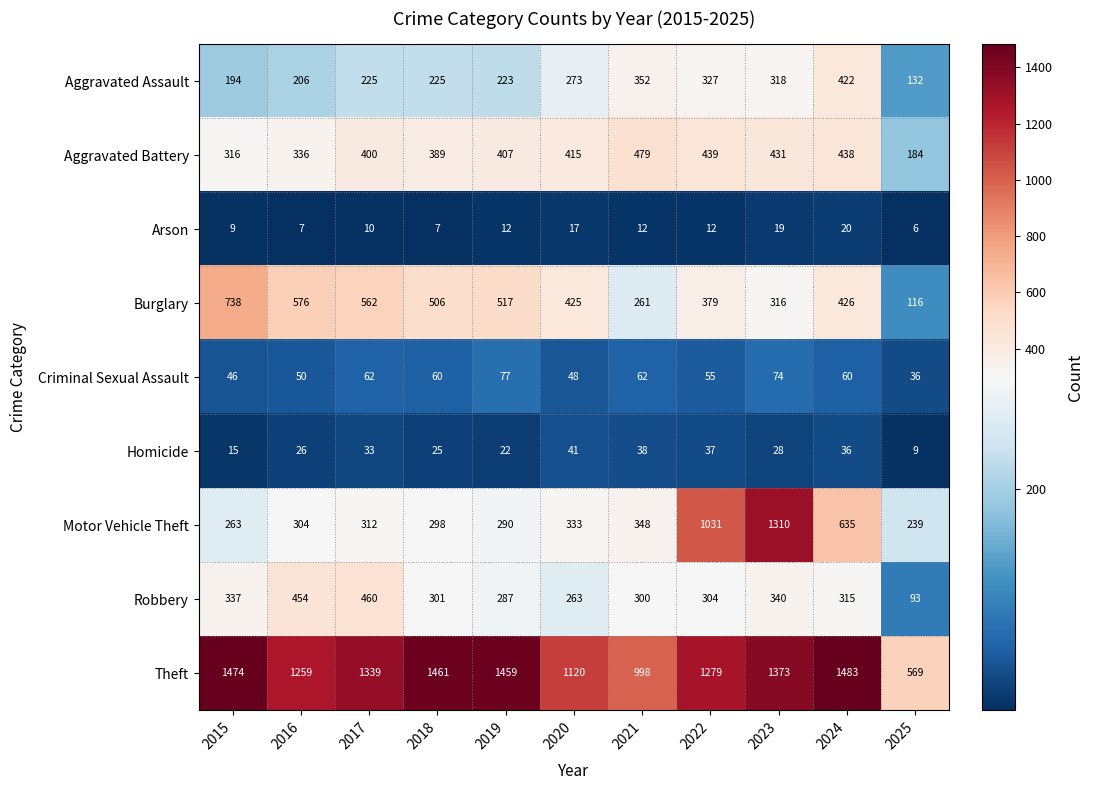

Which category has the lowest value in the Motor Vehicle Theft series?

2025